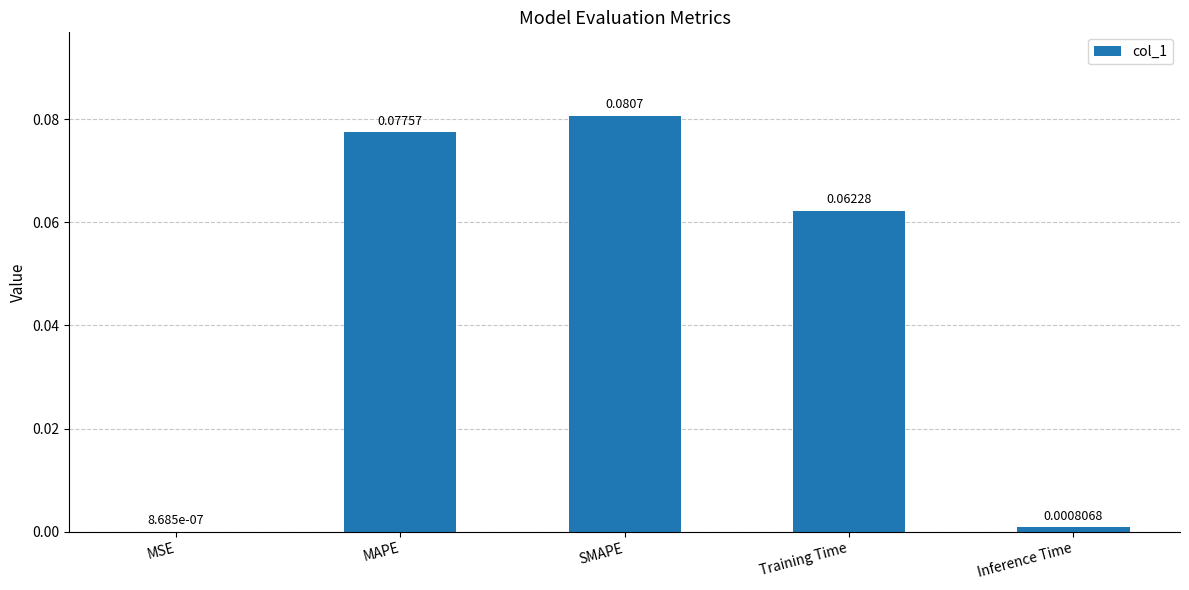

Where is the data nearest to the value 0?

MSE